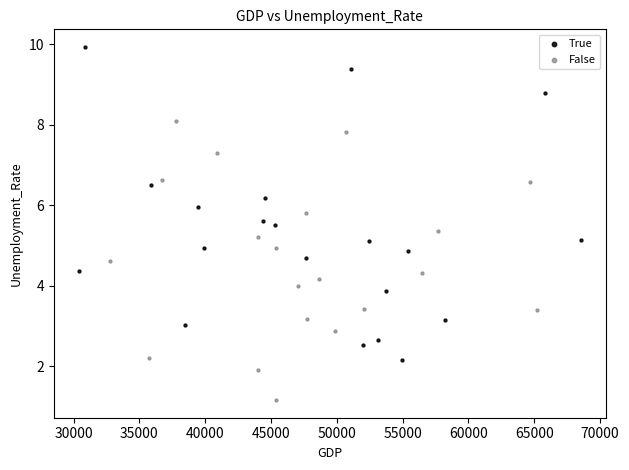

Which series contains the lowest Y value?

False